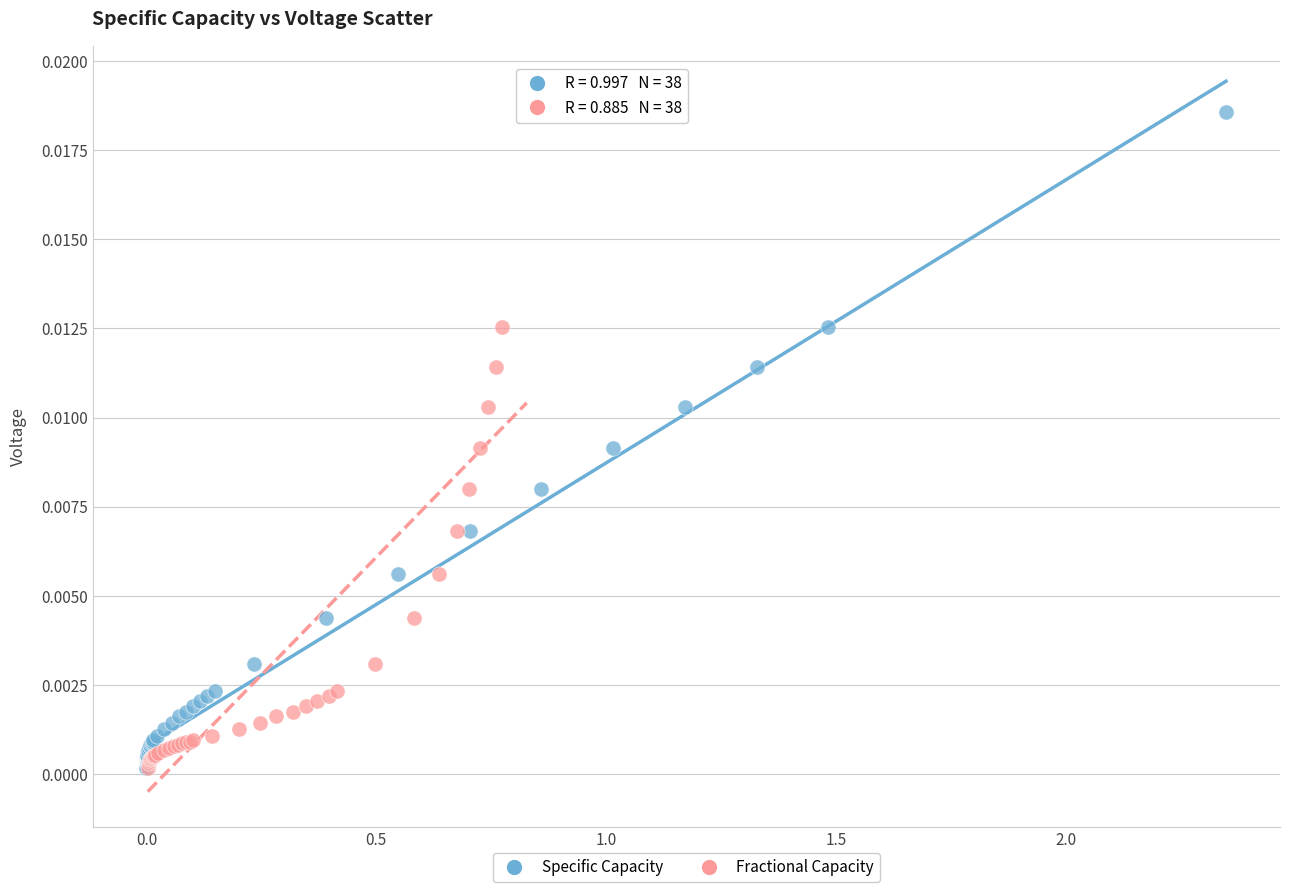

What are all the series names shown in the legend?

Specific Capacity, Fractional Capacity